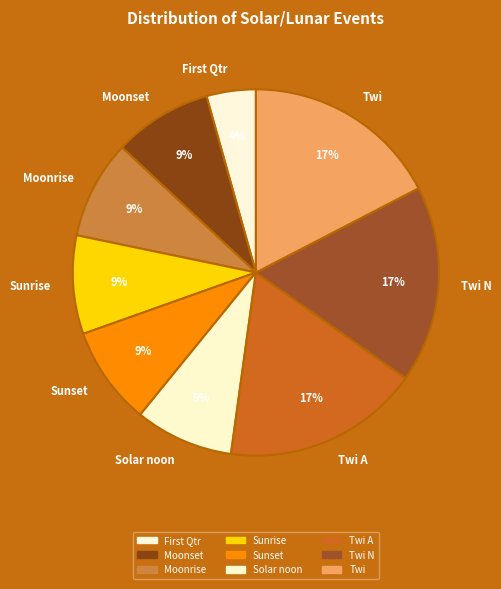

How many segments does this pie chart have?

9